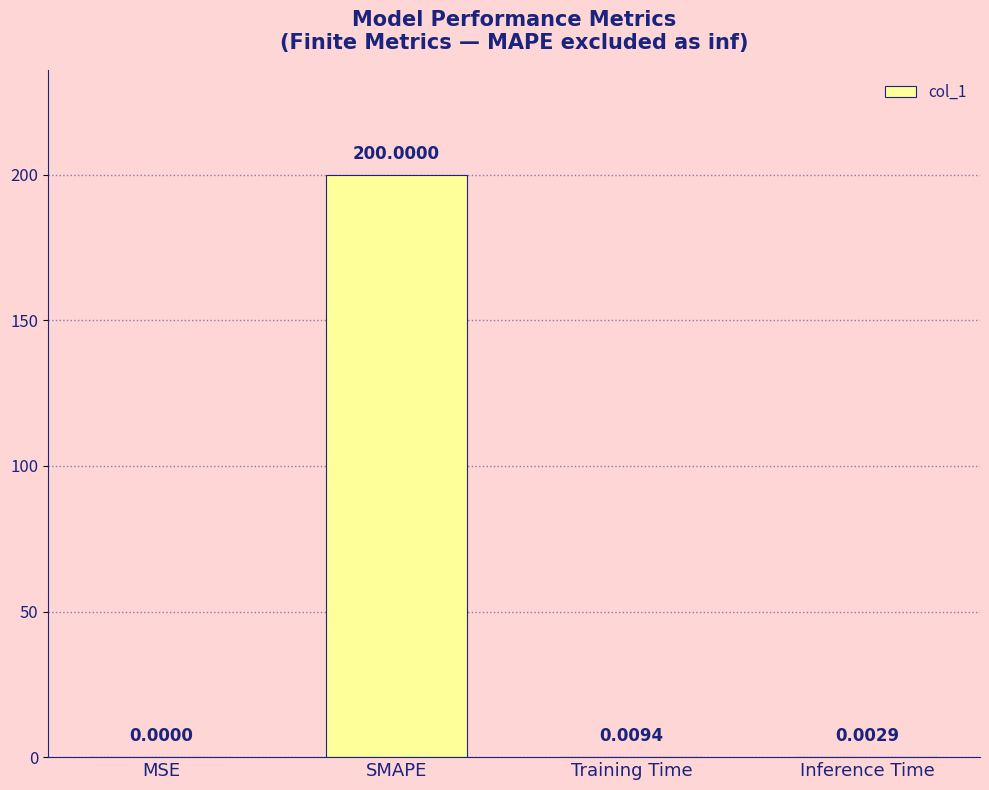

Are the bars horizontal?

No